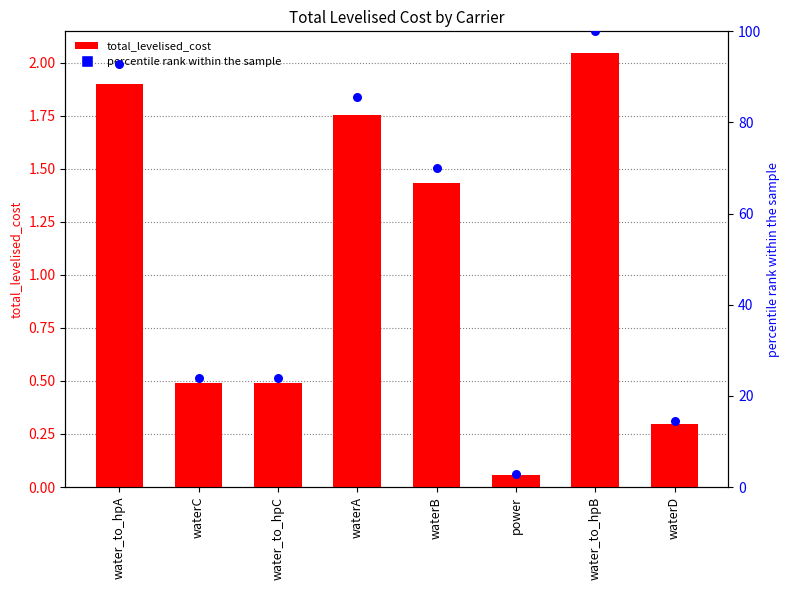

Which series reaches the minimum Y coordinate?

total_levelised_cost